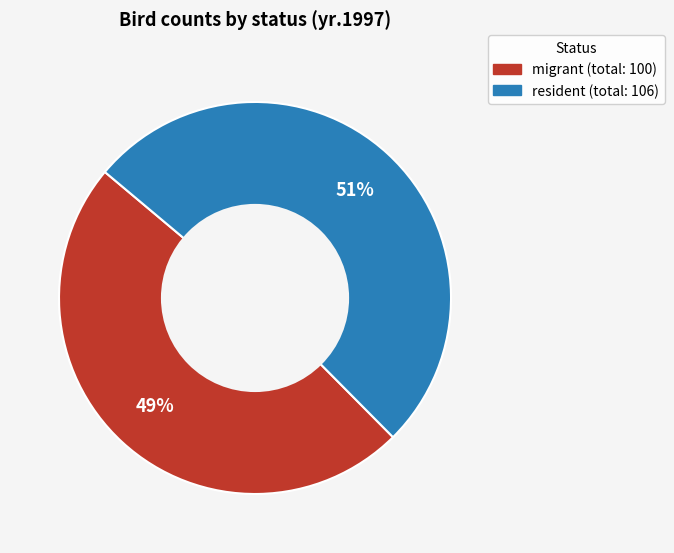

To the nearest percent, what is the average slice percentage?

50%